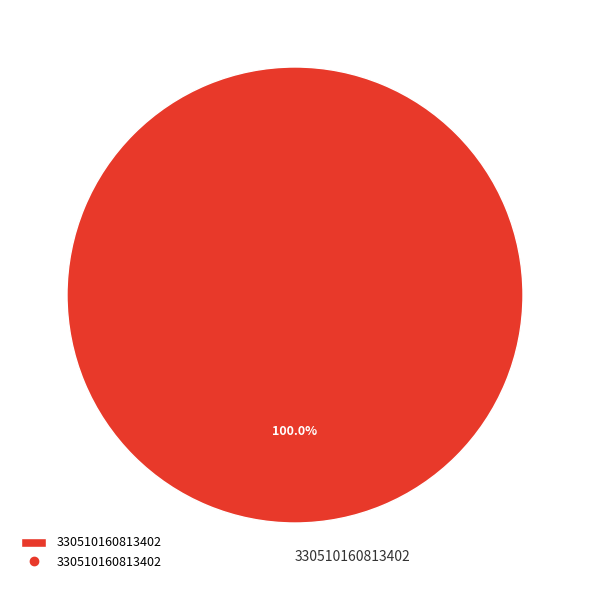

Which category accounts for the majority?

330510160813402